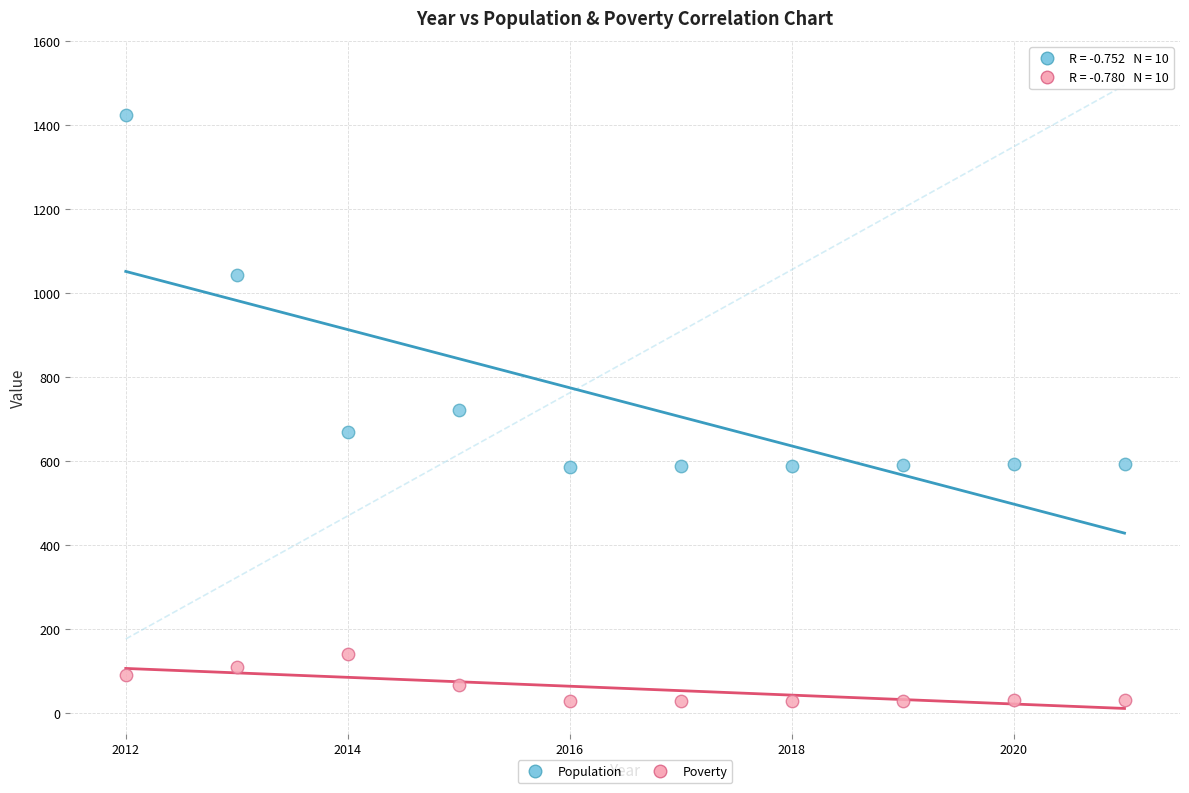

Across all data points, what is the range of X values (max minus min)?

9